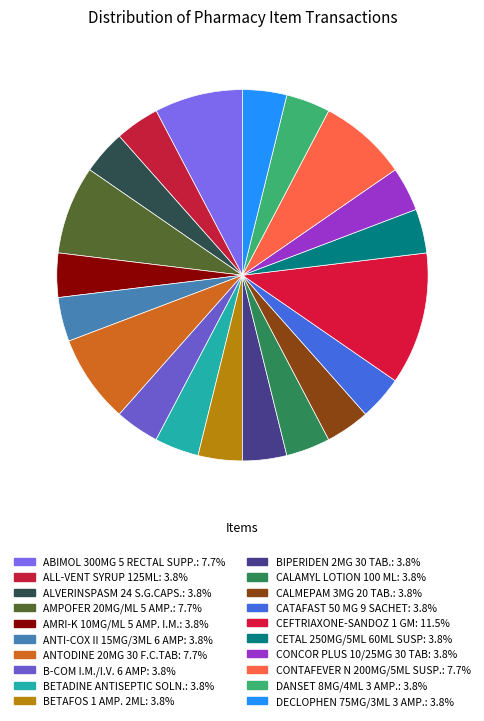

How many segments does this pie chart have?

20